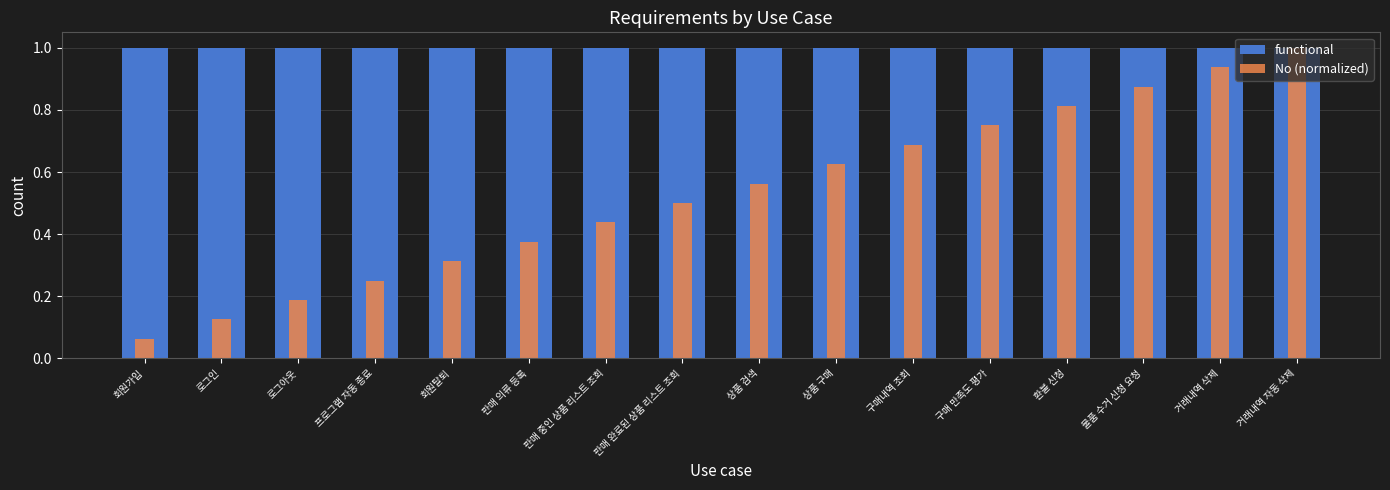

What is the total value across all series at 거래내역 삭제?

1.9